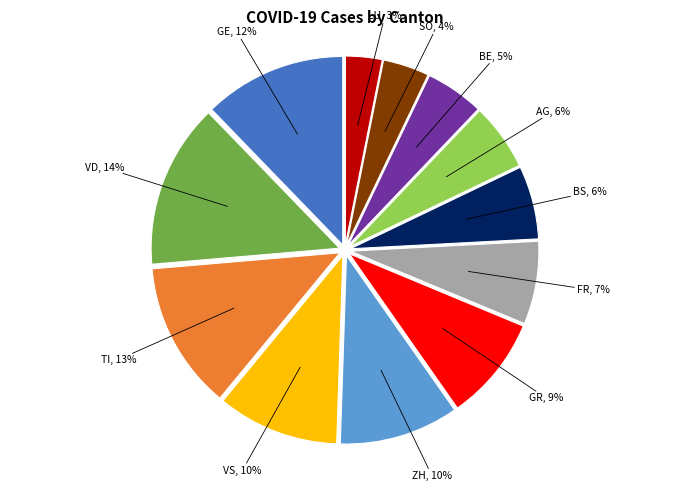

Does any single category account for the majority?

No